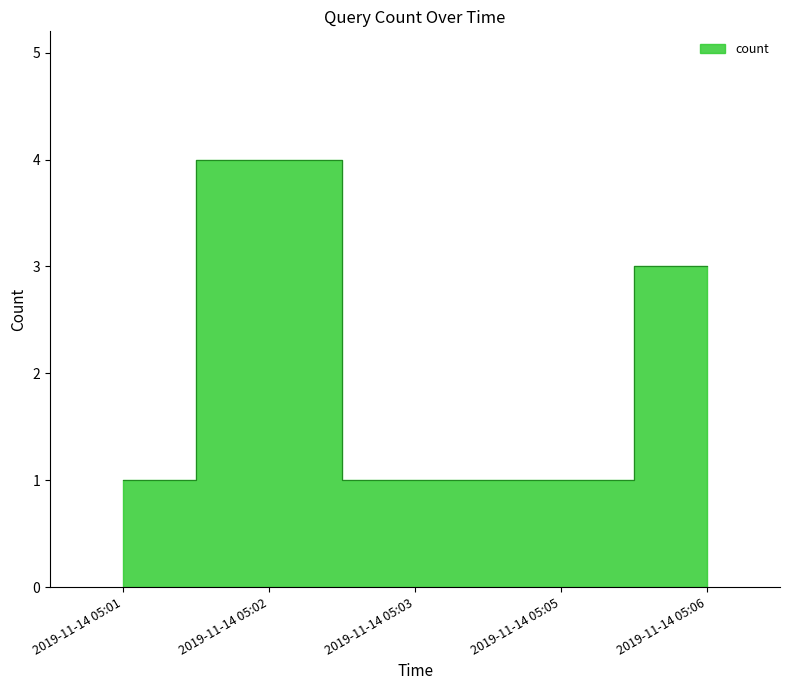

True or false: the data shows 3 at 2019-11-14 05:06.

True